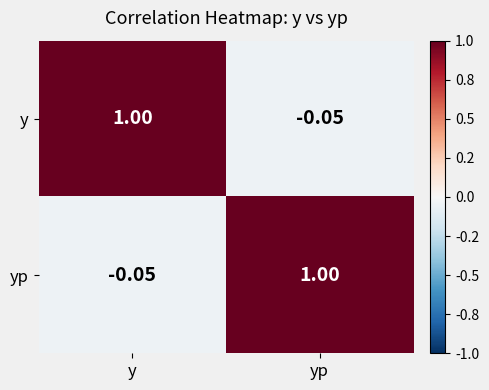

At y, list the series in order from largest to smallest.

y, yp